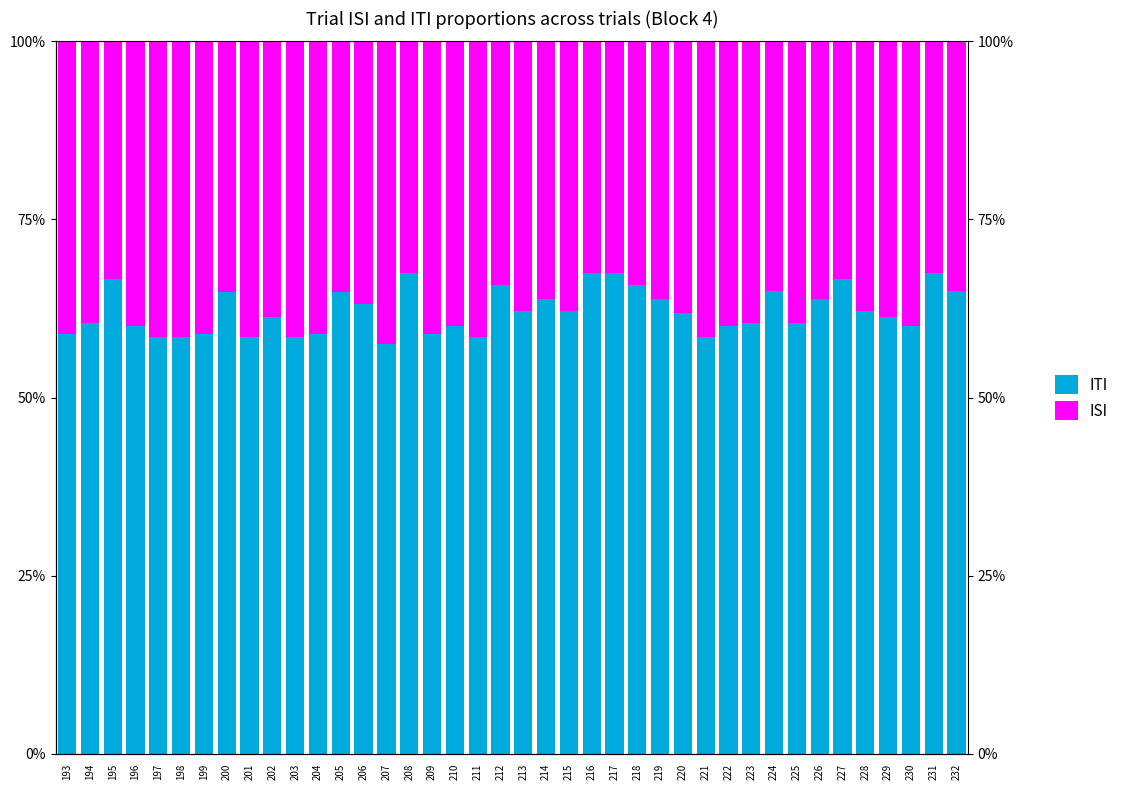

Which series has the widest spread of values?

ITI